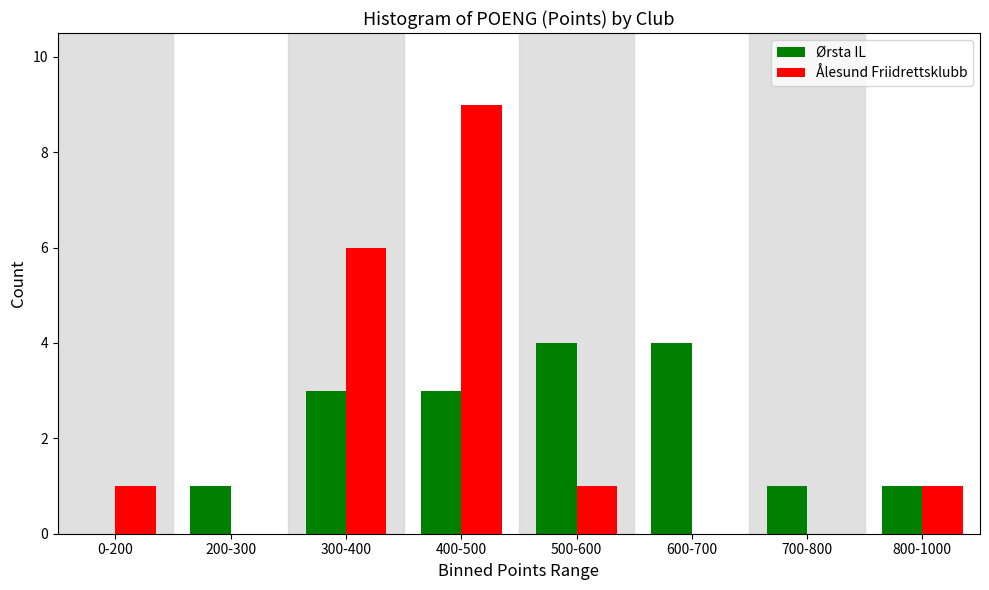

Reading left to right, what are all the values shown in this chart?

Ørsta IL: 0-200=0	200-300=1	300-400=3	400-500=3	500-600=4	600-700=4	700-800=1	800-1000=1
Ålesund Friidrettsklubb: 0-200=1	200-300=0	300-400=6	400-500=9	500-600=1	600-700=0	700-800=0	800-1000=1